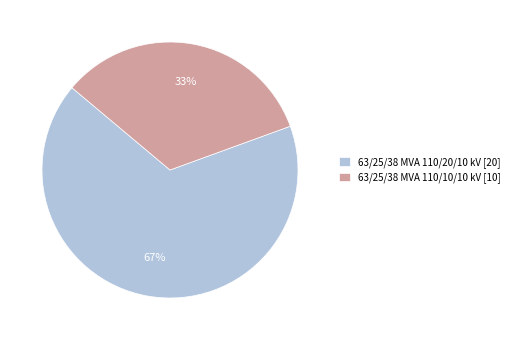

How many slices are in this pie chart?

2